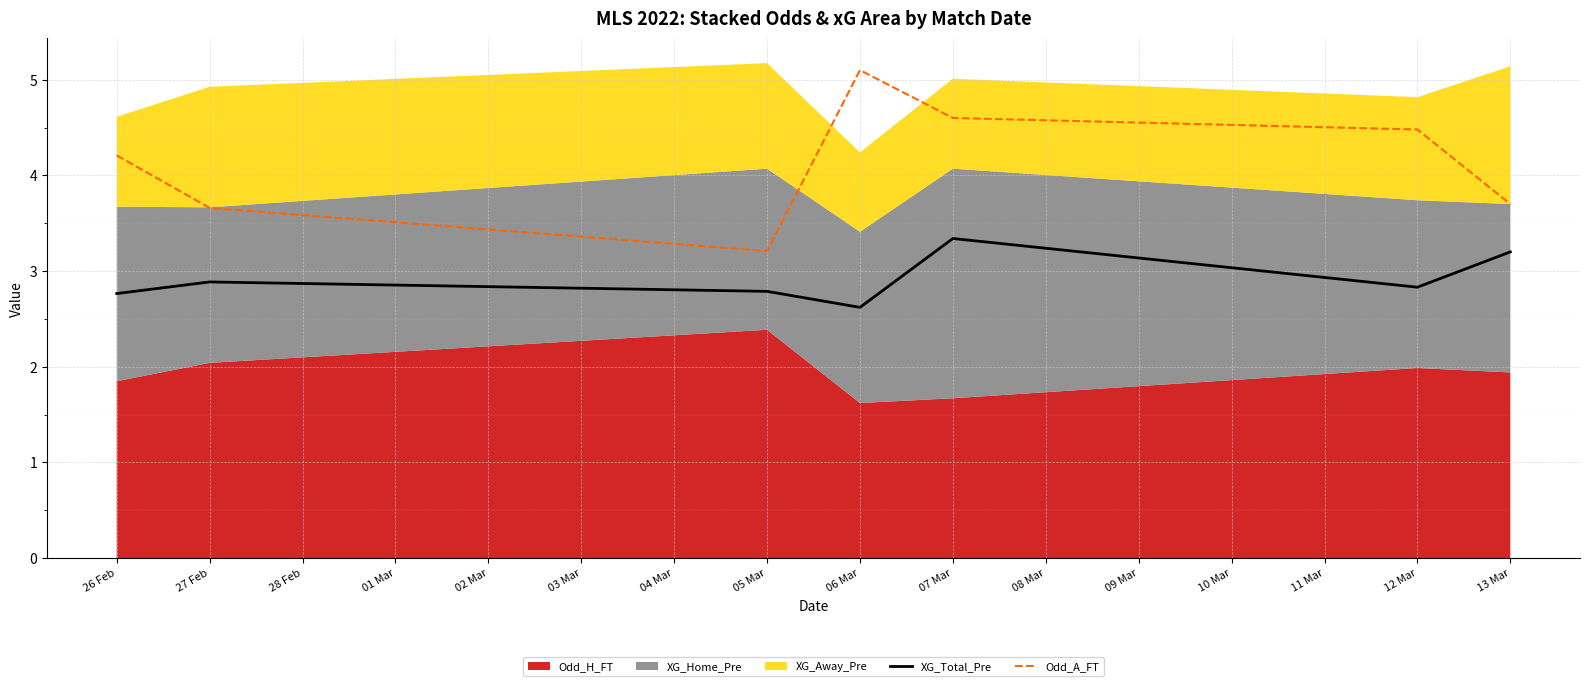

What is the difference between the maximum and minimum values in the Odd_A_FT series?

1.9